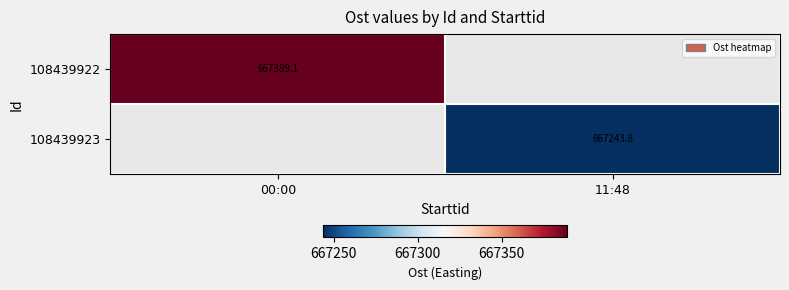

What is the minimum value shown in the chart?

667243.8